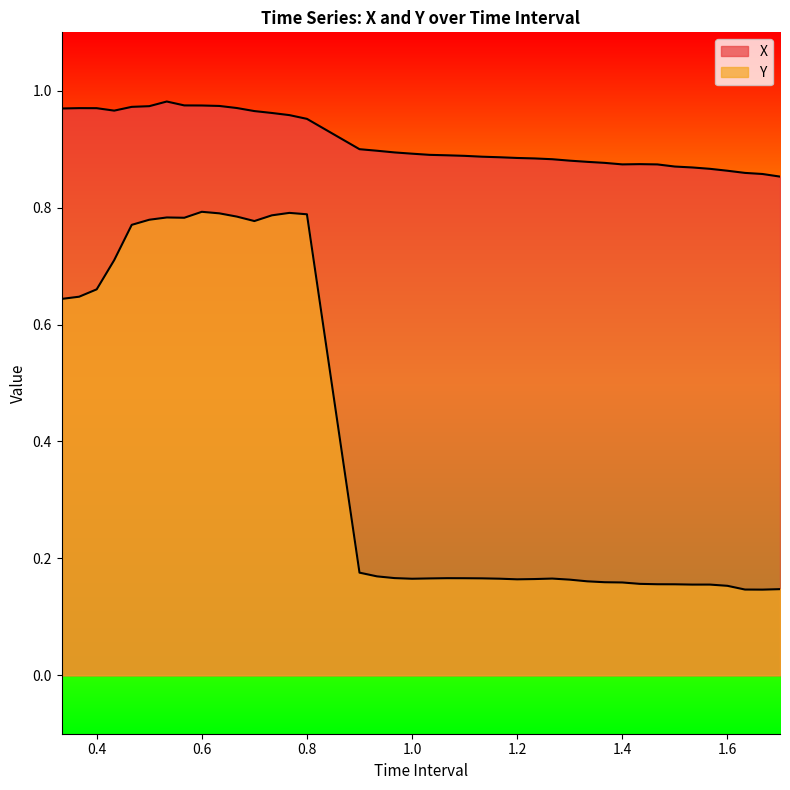

True or false: X and Y intersect in this chart.

False